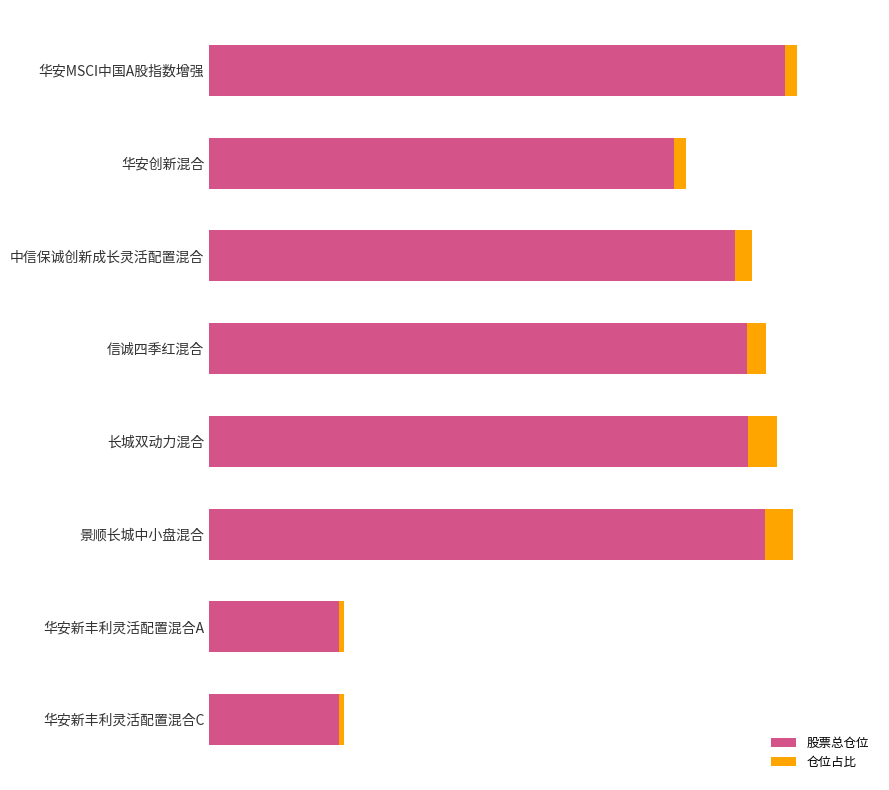

What is the value of the 股票总仓位 bar at the 6th from the left?

91.2